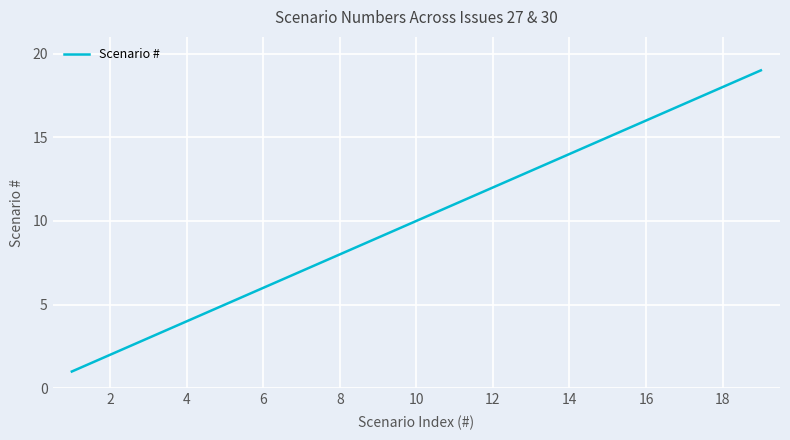

What is the difference between the maximum and minimum values?

18